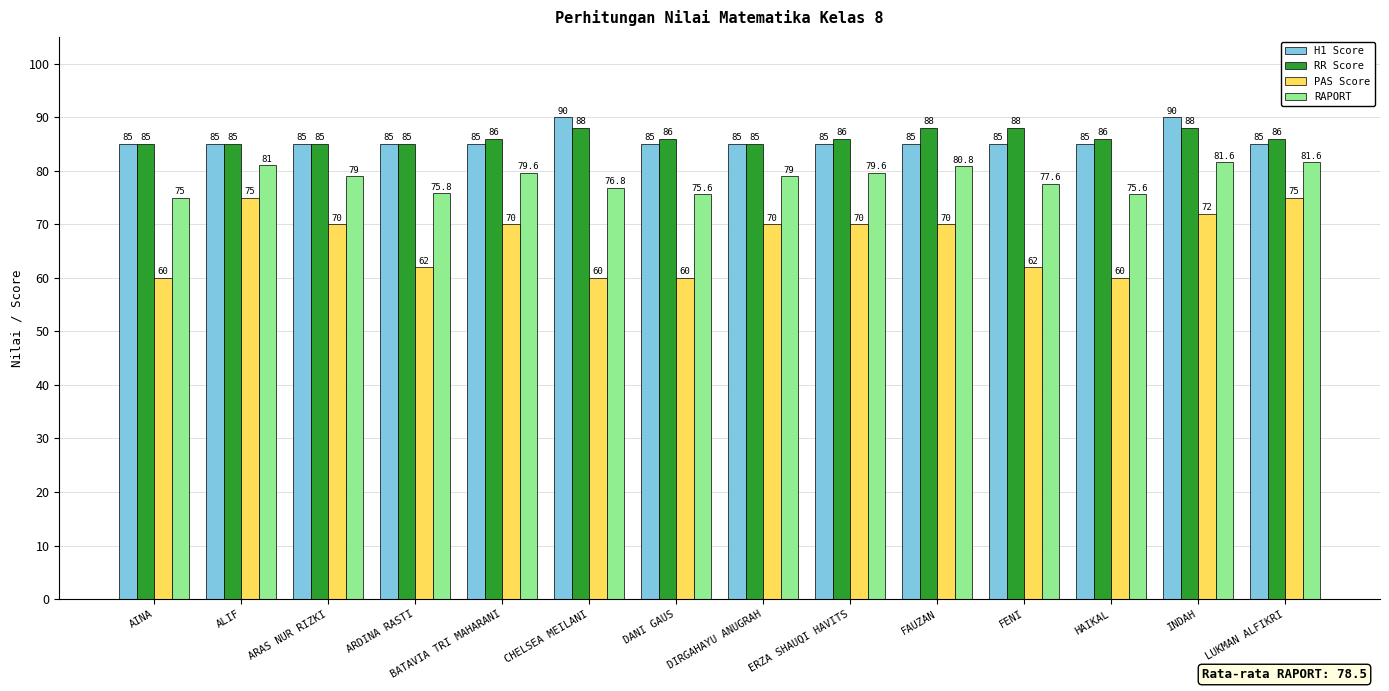

What is the minimum value for H1 Score?

85.0